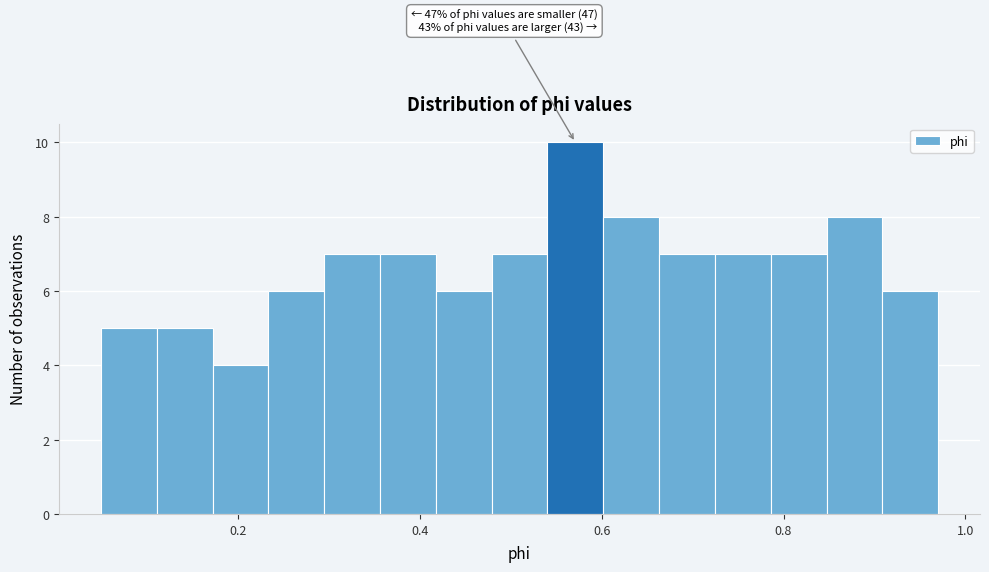

Around what value on the x-axis is the tallest bar? Give the approximate position of its centre, as read against the axis.

0.58